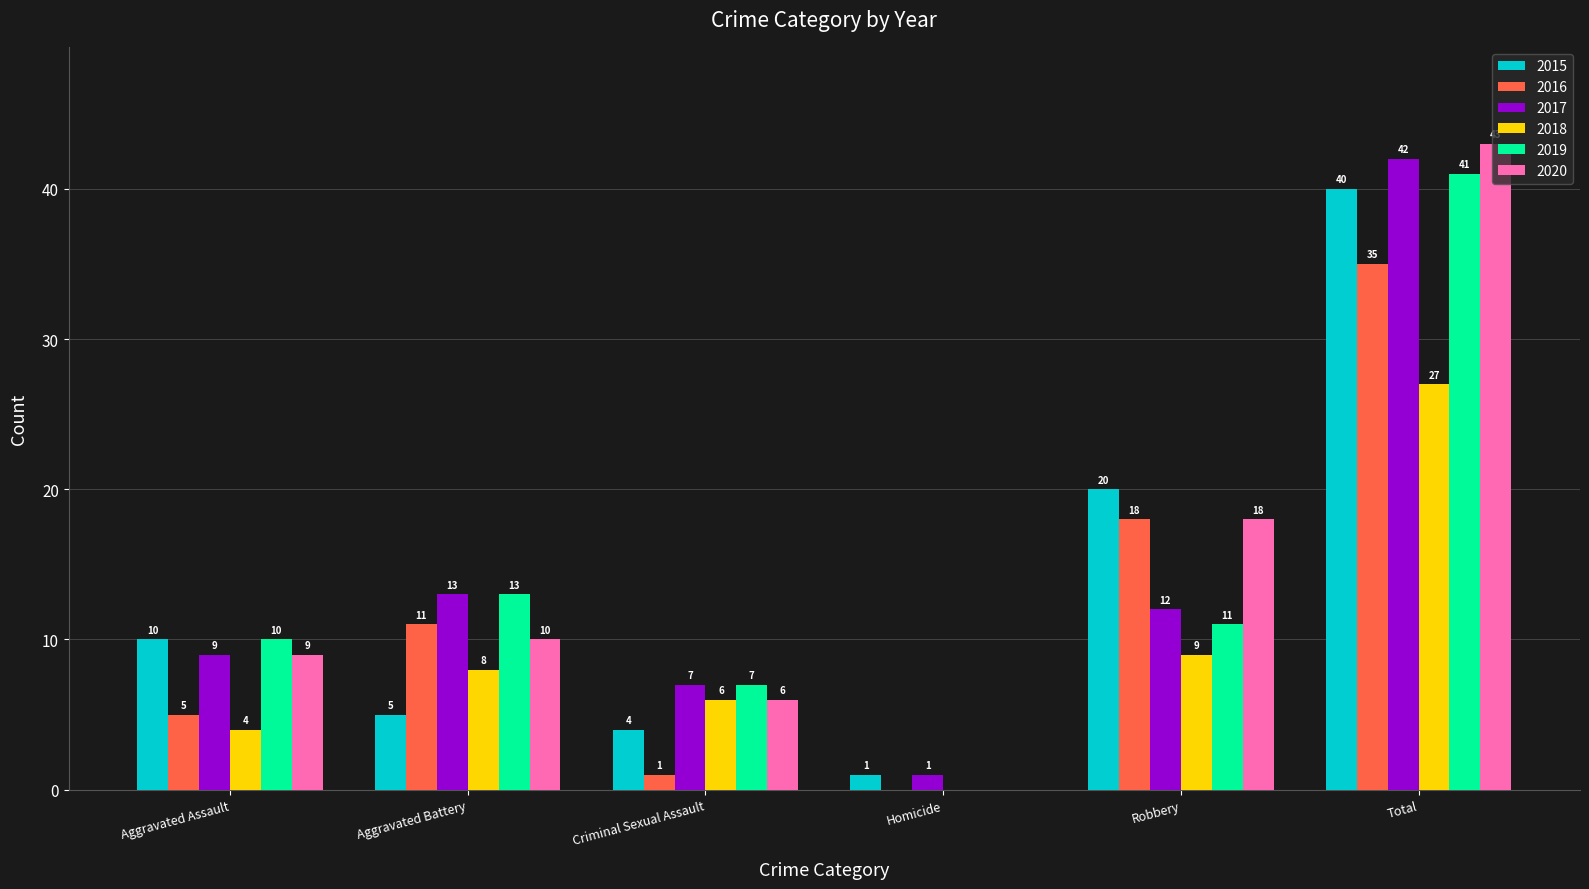

What is the maximum value for 2019?

41